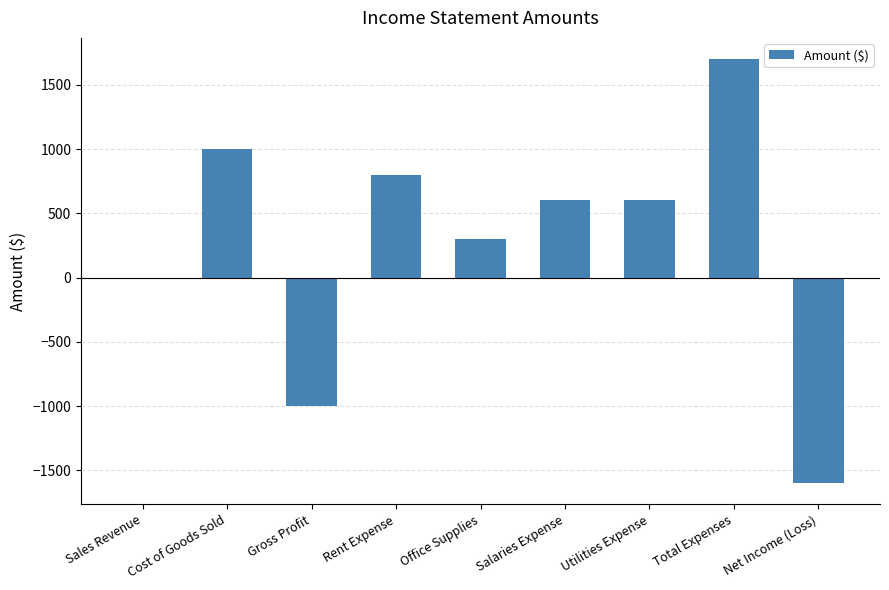

How many distinct data groups are displayed?

1